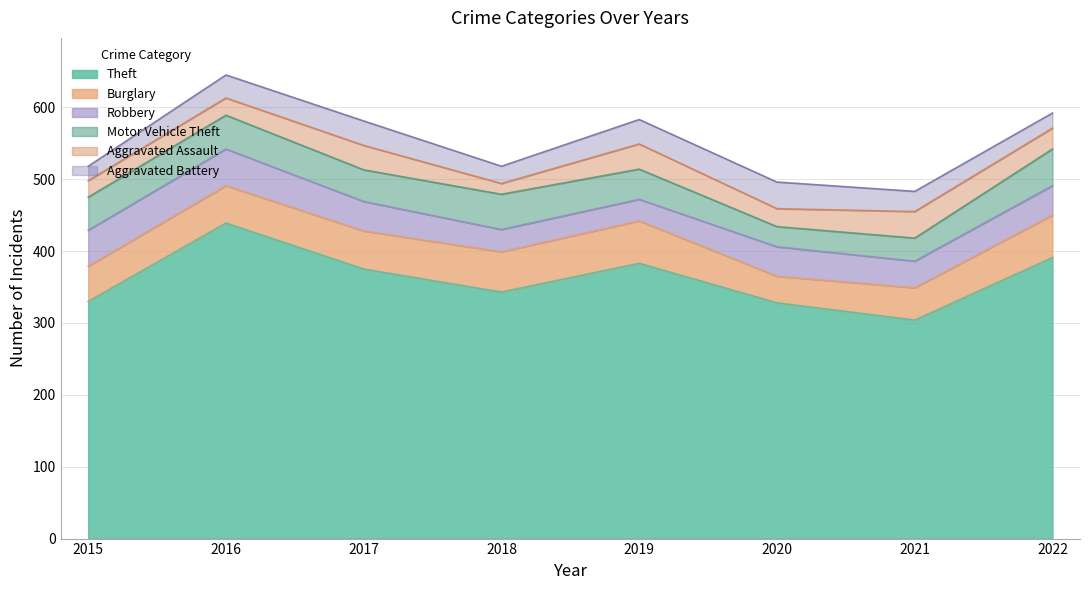

Reading left to right, transcribe all the data shown in this chart.

Theft: 2015=330	2016=439	2017=375	2018=343	2019=383	2020=328	2021=304	2022=391
Burglary: 2015=49	2016=52	2017=53	2018=56	2019=59	2020=37	2021=45	2022=59
Robbery: 2015=50	2016=51	2017=41	2018=31	2019=30	2020=41	2021=37	2022=41
Motor Vehicle Theft: 2015=46	2016=47	2017=44	2018=49	2019=42	2020=28	2021=32	2022=51
Aggravated Assault: 2015=23	2016=24	2017=34	2018=15	2019=35	2020=25	2021=37	2022=29
Aggravated Battery: 2015=20	2016=32	2017=34	2018=24	2019=34	2020=37	2021=28	2022=21